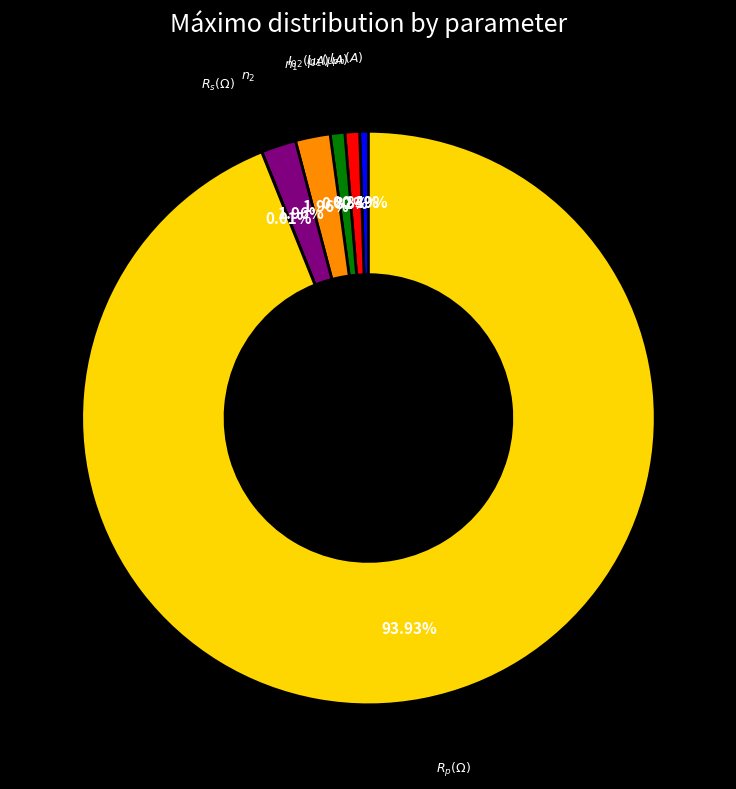

Is there a majority slice in this chart?

Yes